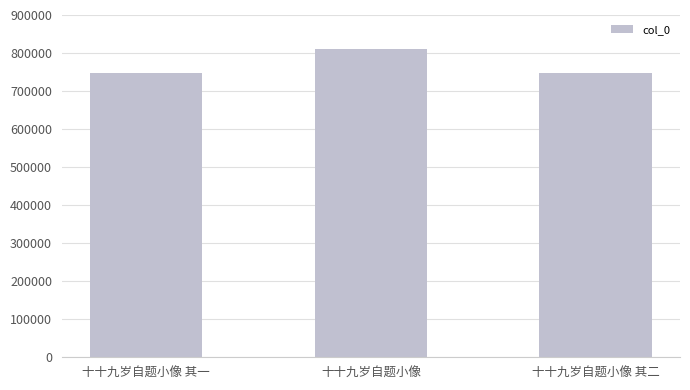

Which category has the highest value across all series?

十十九岁自题小像